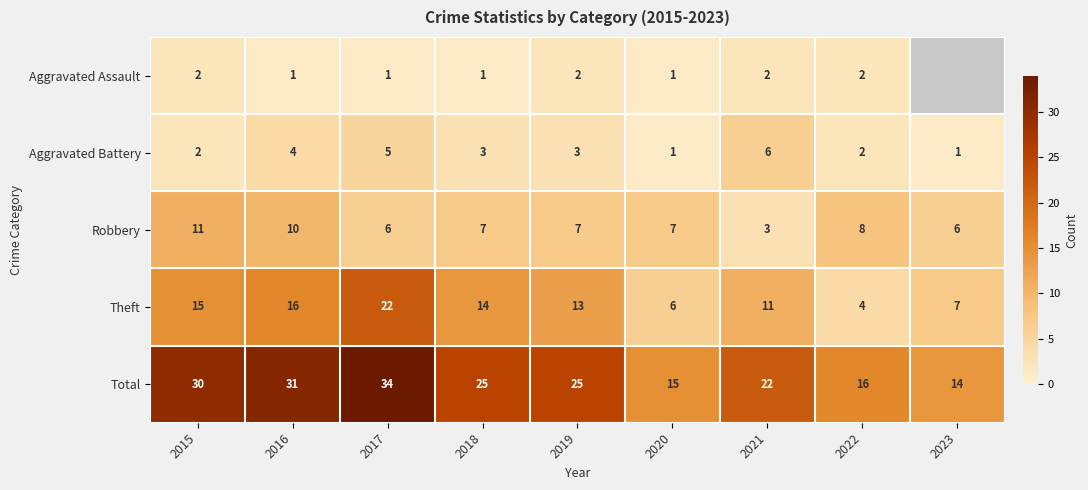

What is the total value across all series at 2015?

60.0